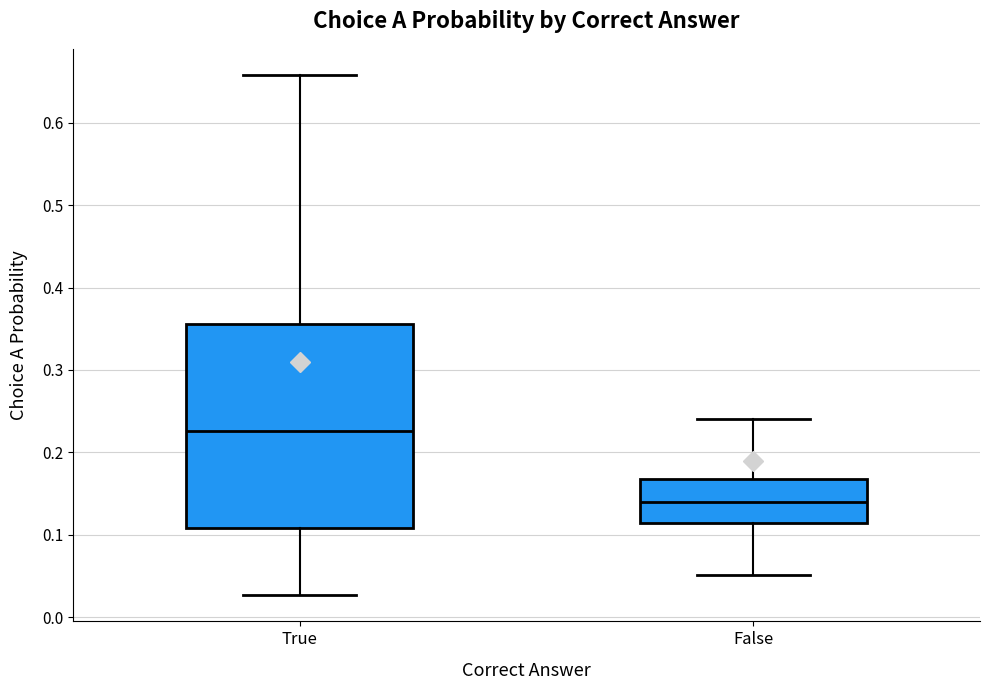

Which box has the lowest median line?

False